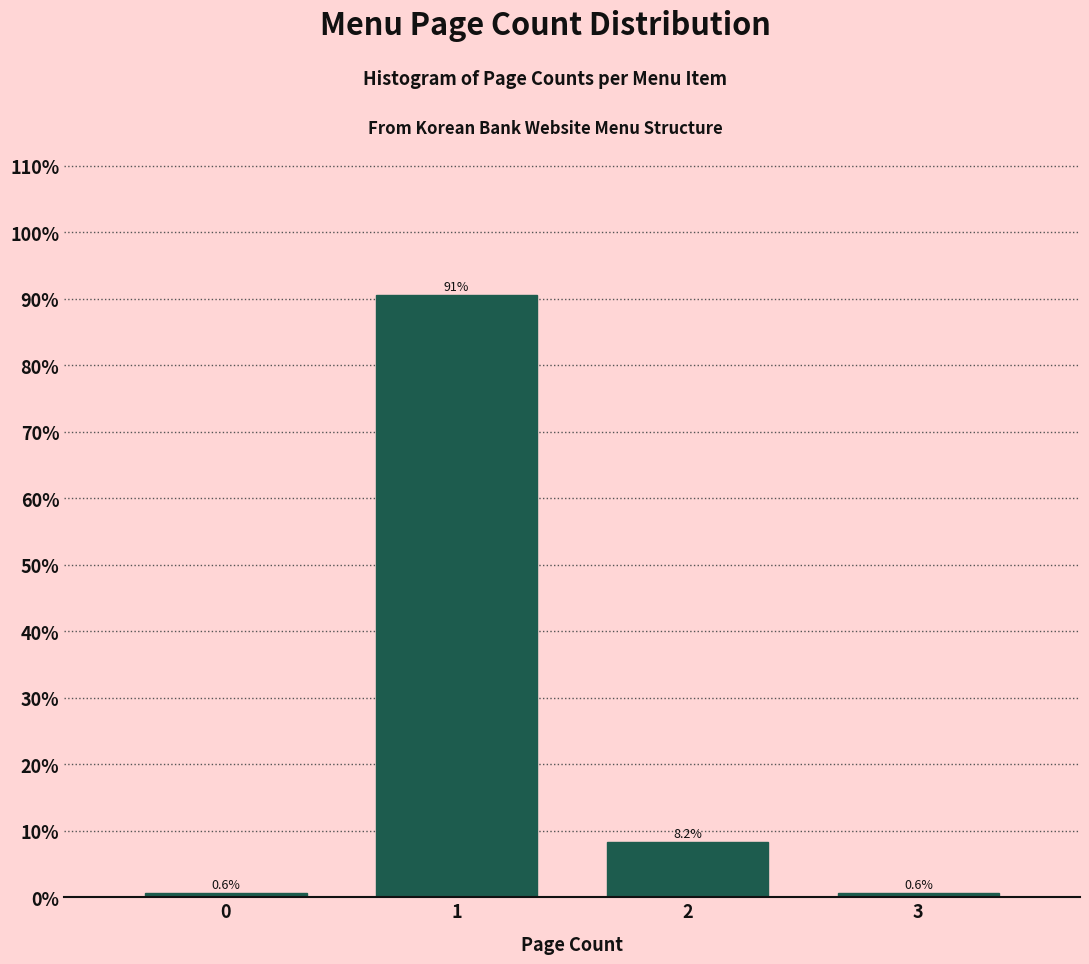

Reading left to right, extract all data points from this chart.

0=0.6	1=90.6	2=8.2	3=0.6